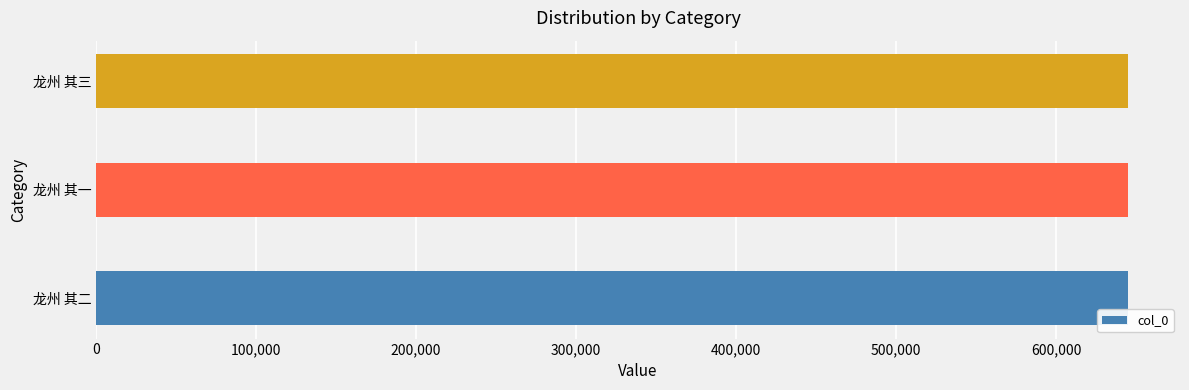

How many values are between 645264 and 645266?

3